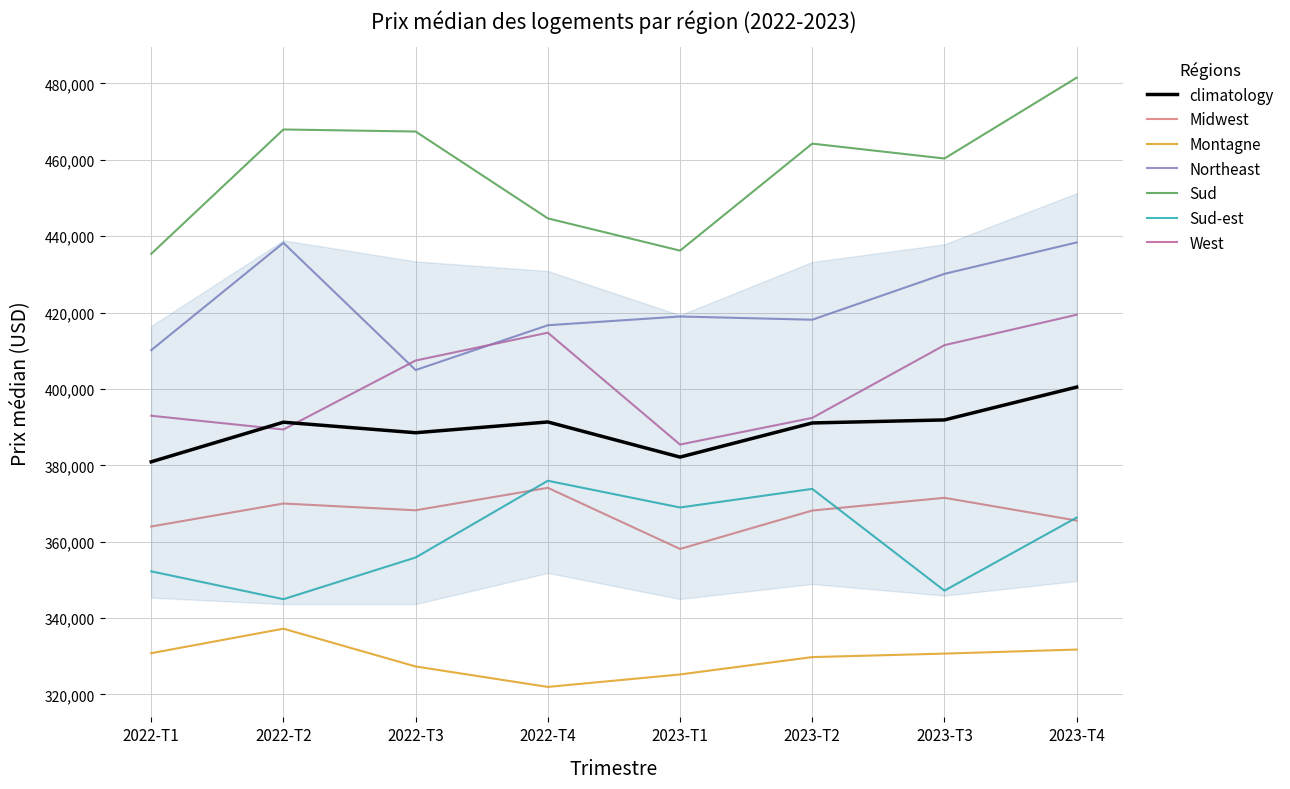

Which category has the highest value in the Montagne series?

2022-T2